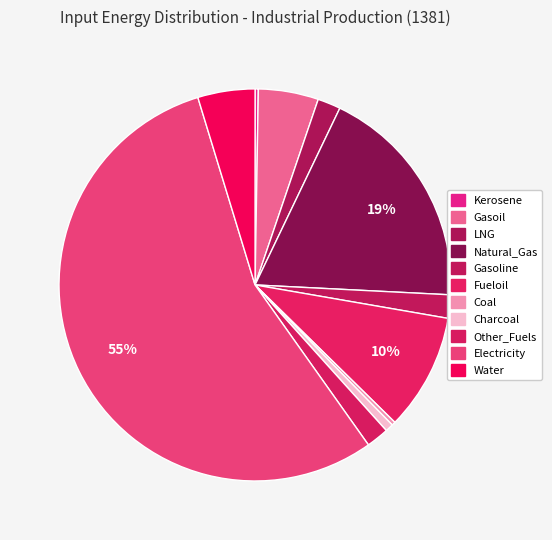

What percentage do Gasoline and Other_Fuels together represent?

3.8%